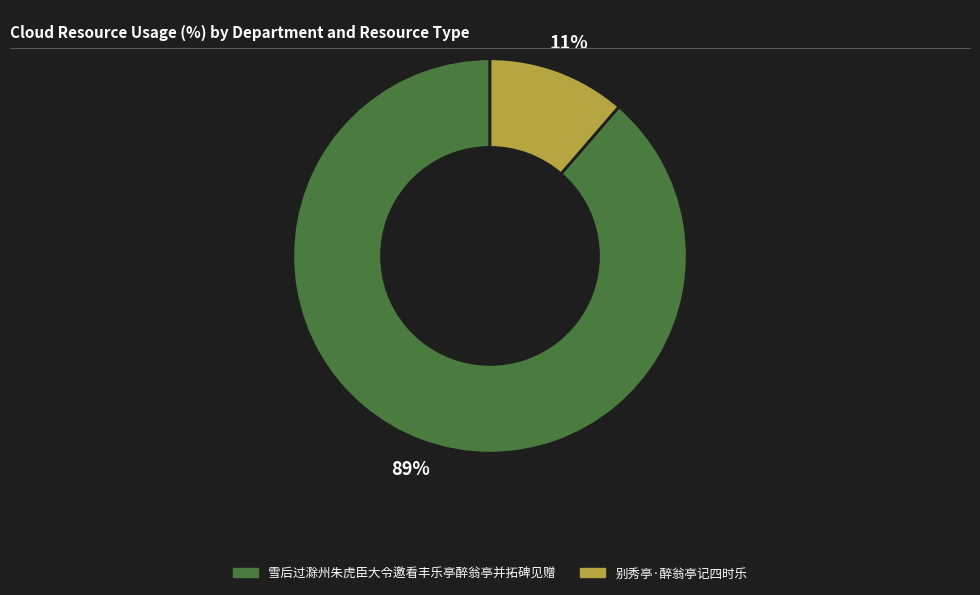

To the nearest percent, what is the combined percentage of 别秀亭·醉翁亭记四时乐 and 雪后过滁州朱虎臣大令邀看丰乐亭醉翁亭并拓碑见赠?

100%